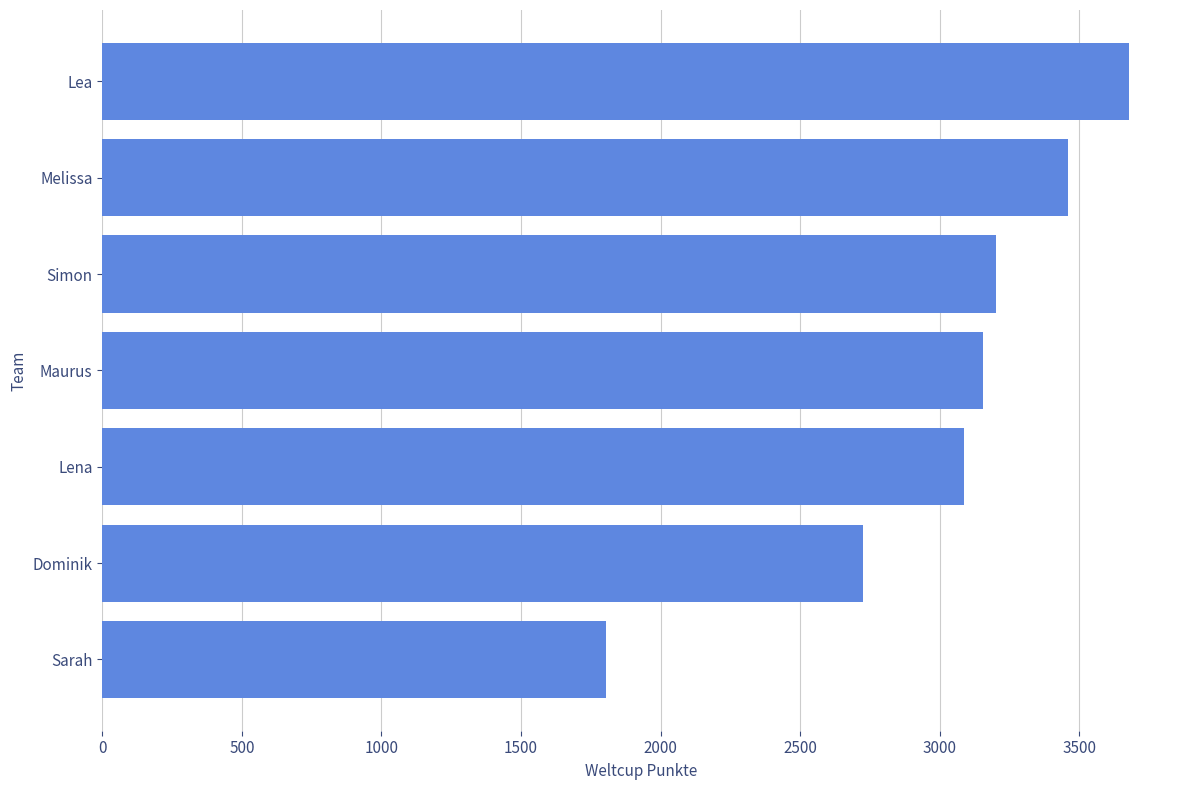

Approximately how many times larger is the value at Simon compared to Sarah?

1.8